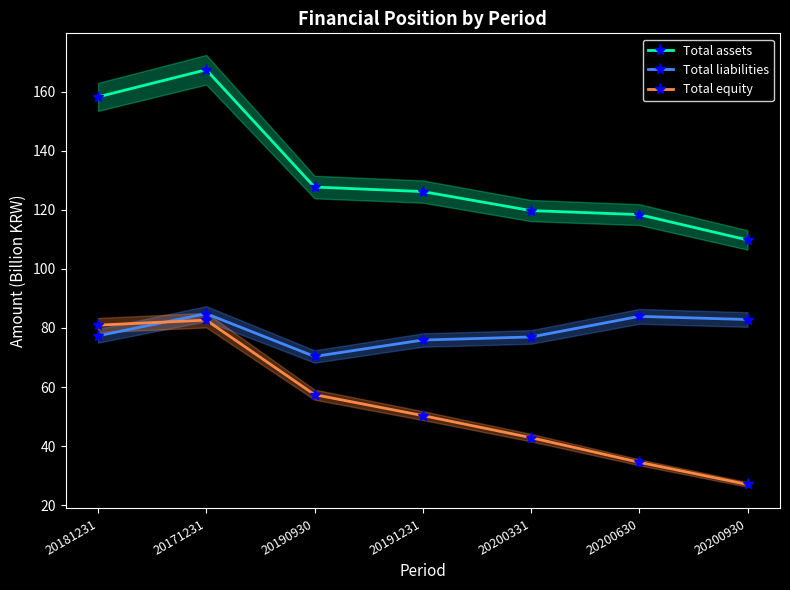

The value of Total liabilities at 20200630 is 46.0. True or false?

False